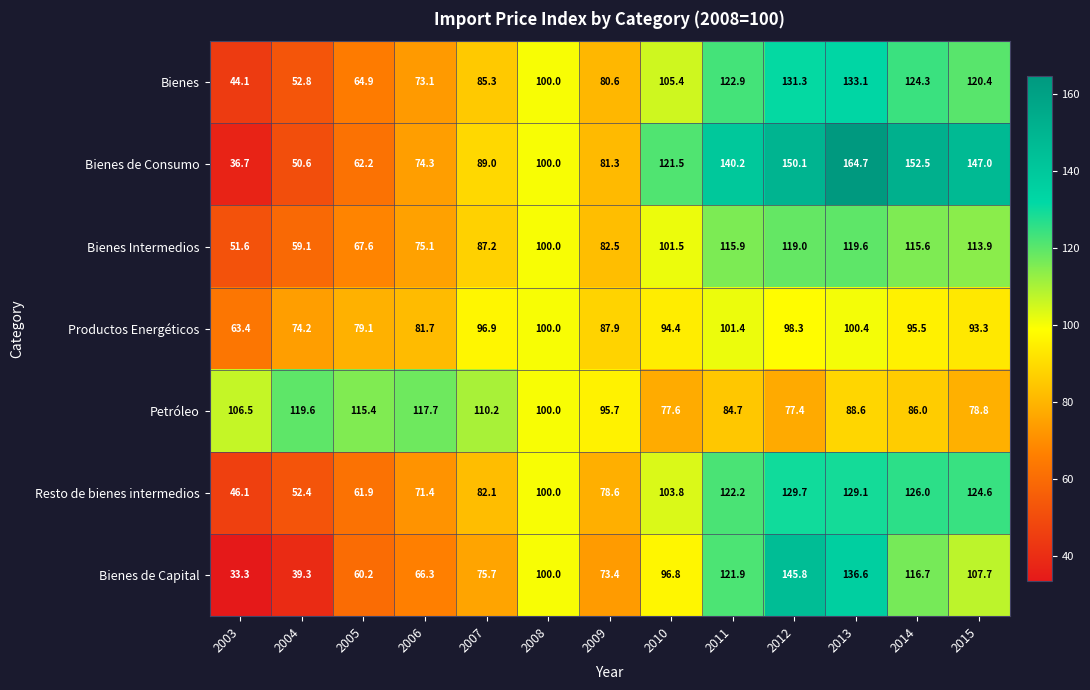

What is the total value across all series at 2010?

701.0